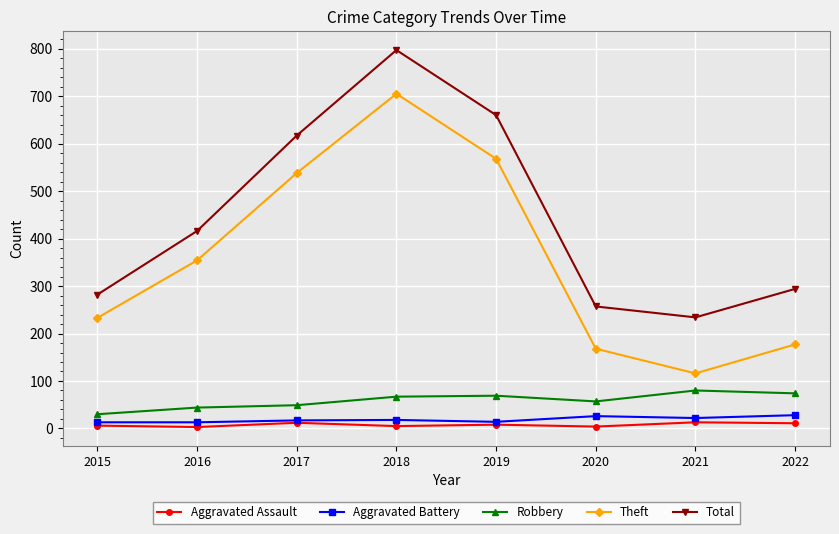

Rank the series by their maximum value, from highest to lowest.

Total, Theft, Robbery, Aggravated Battery, Aggravated Assault